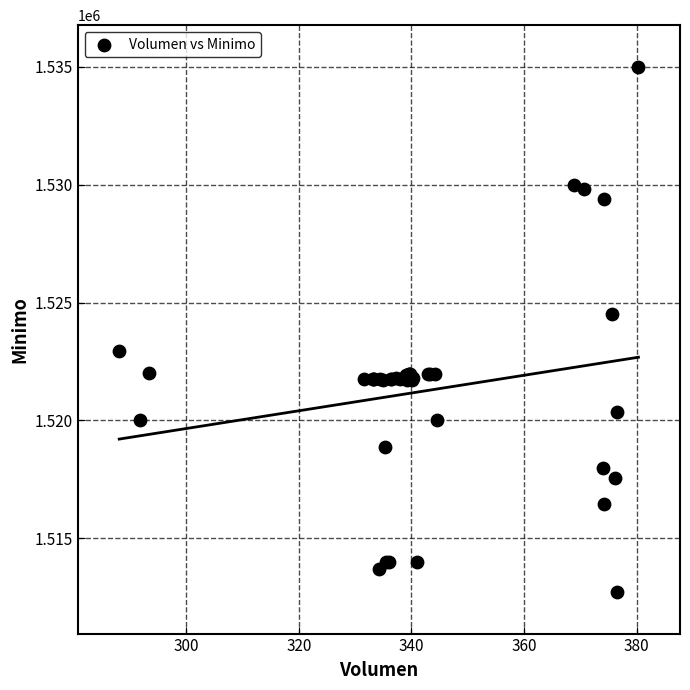

What Y value in the scatter plot is closest to 1523862?

1524513